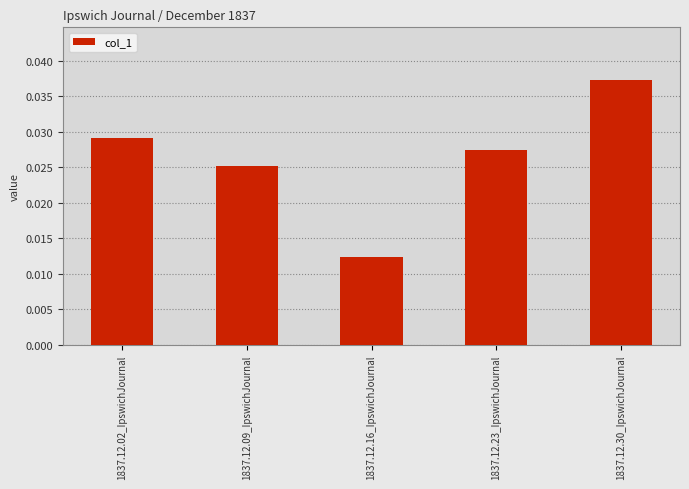

What is the label of the 5th bar from the right?

1837.12.02_IpswichJournal